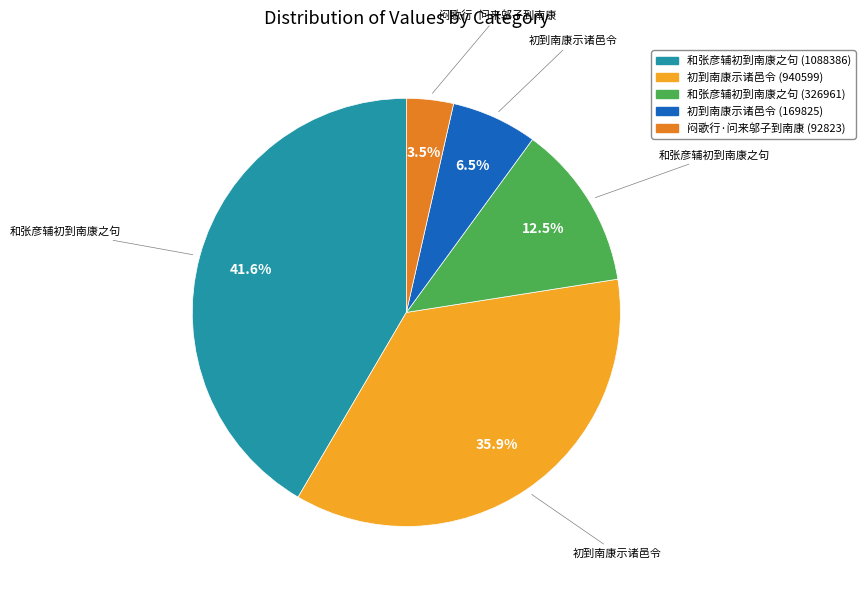

Which has a higher value, 闷歌行·问来邬子到南康 (92823) or 和张彦辅初到南康之句 (326961)?

和张彦辅初到南康之句 (326961)